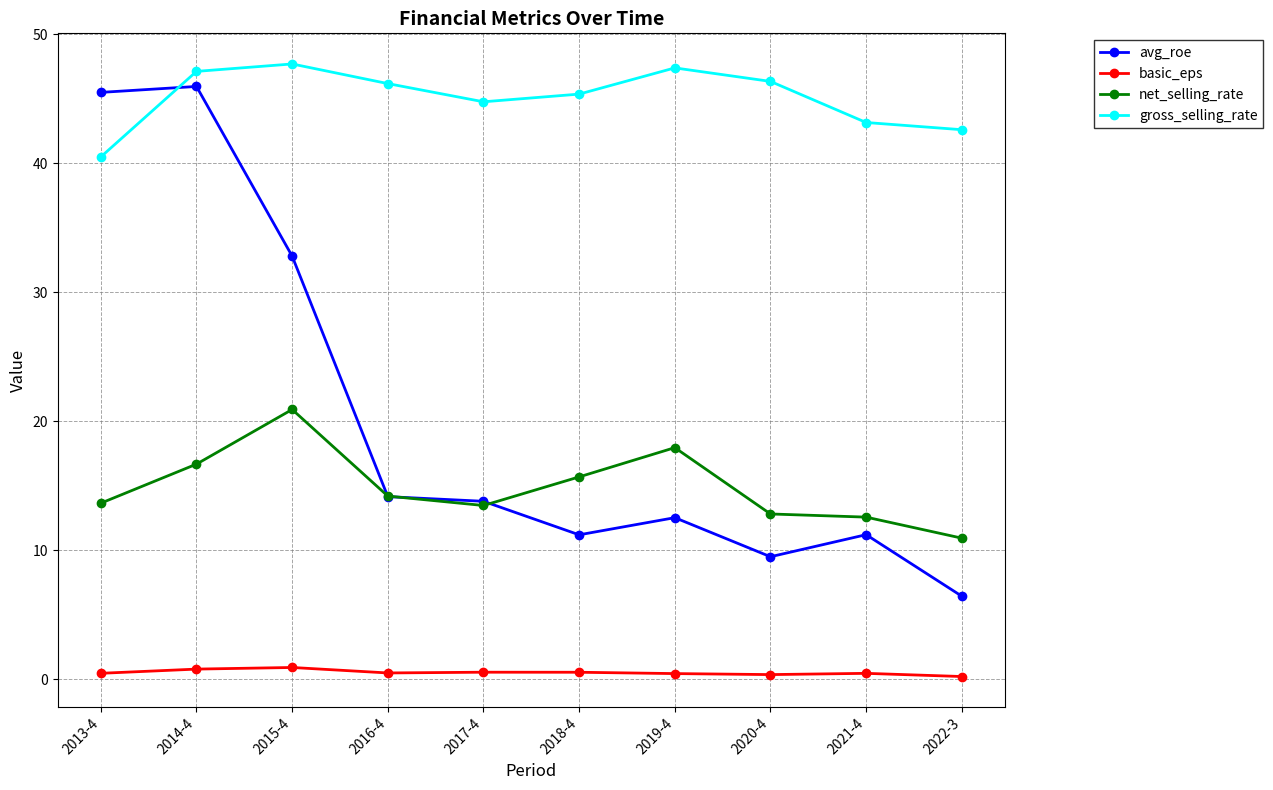

What is the sum of all avg_roe values?

203.1